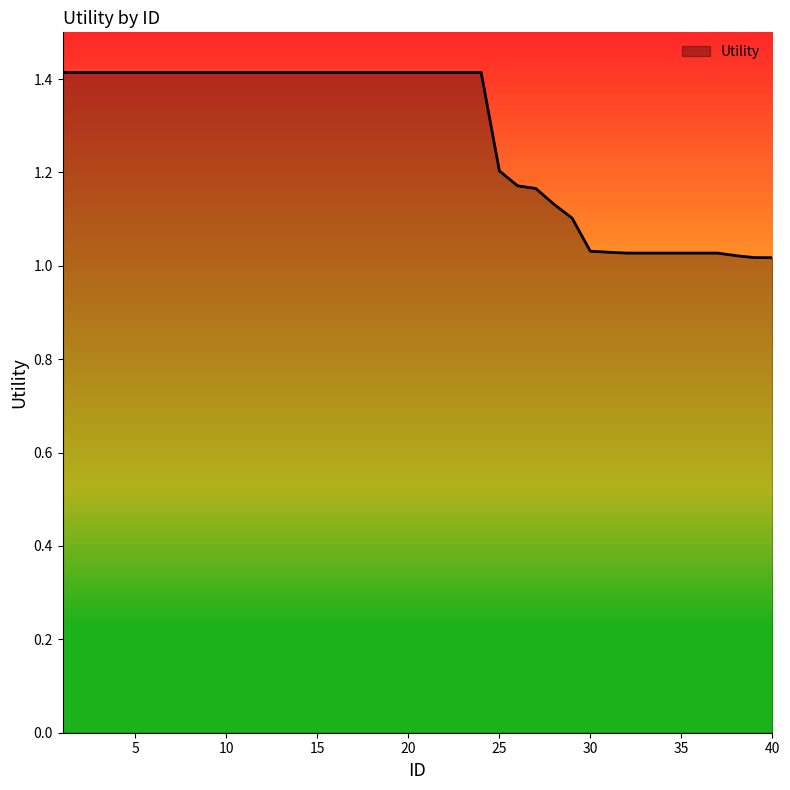

What is the greatest value displayed?

1.4